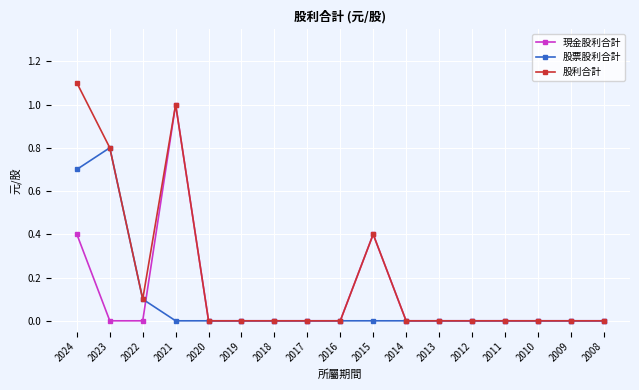

What is the average value of the 現金股利合計 series?

0.1